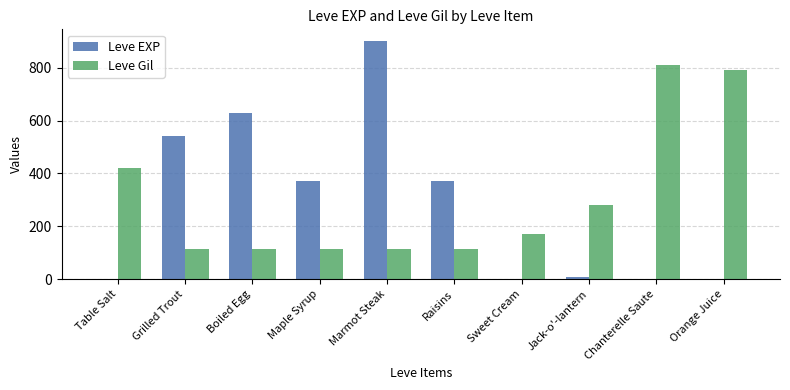

How many series are shown in this chart?

2